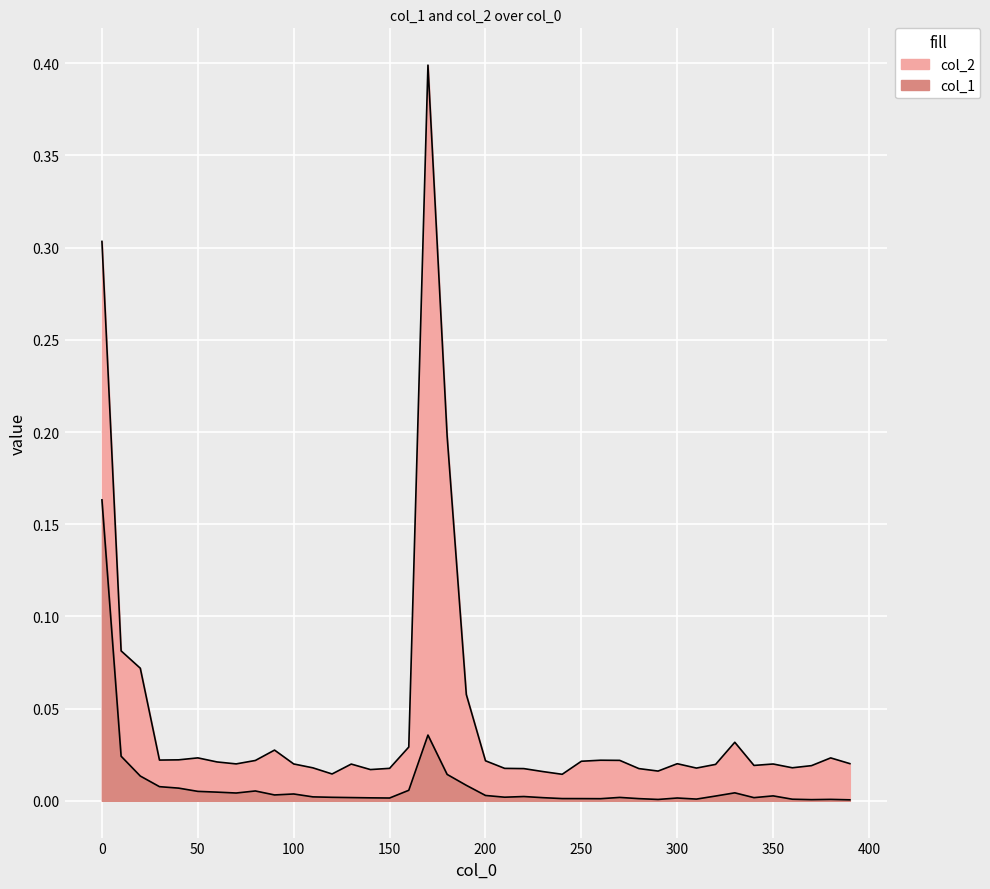

Which series has the largest total across all categories?

col_2